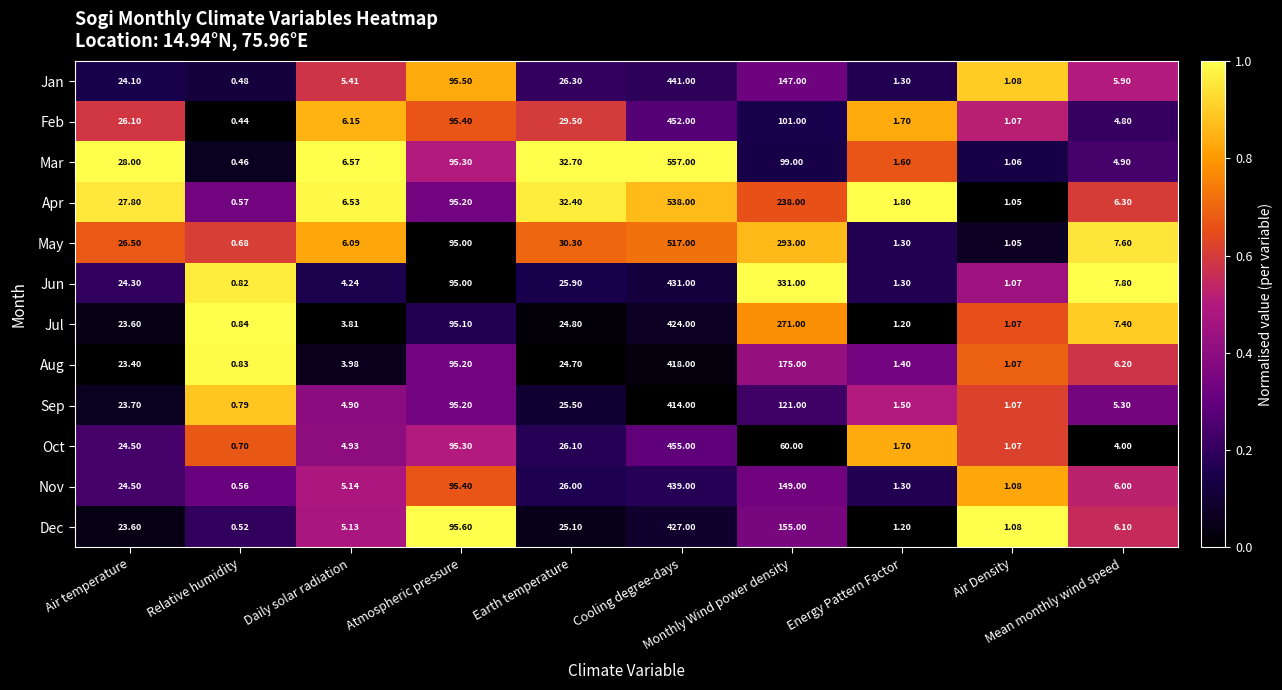

Count the number of categories in the chart.

10